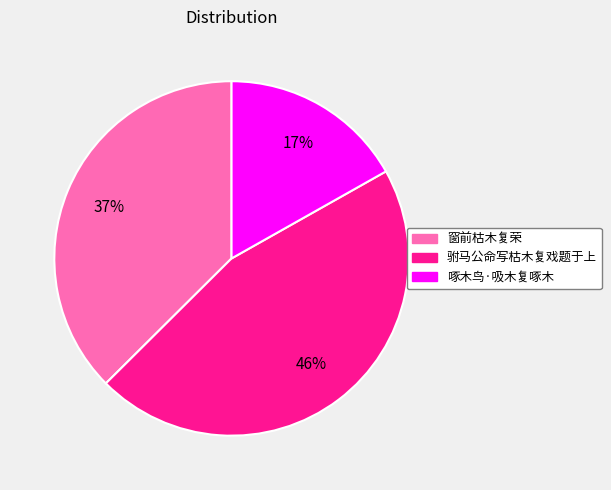

How many slices are in this pie chart?

3